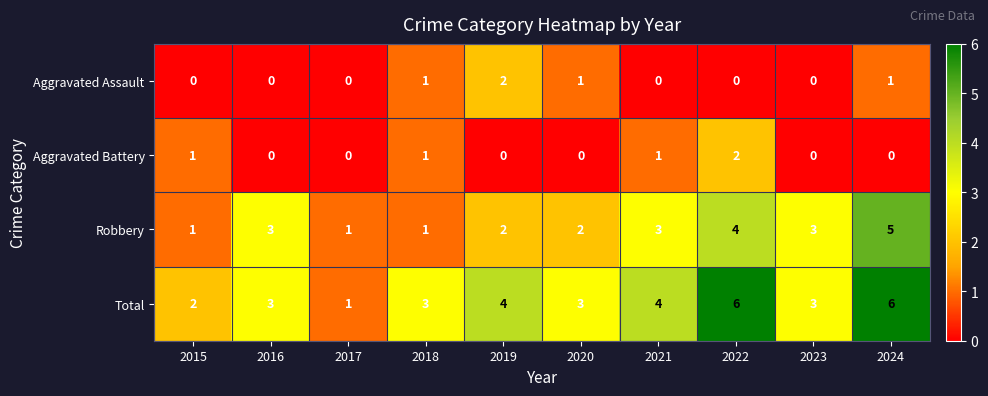

At which label does Aggravated Battery reach its peak?

2022